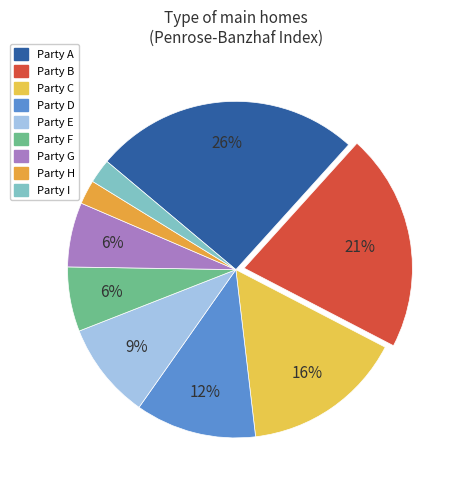

Which category has the biggest portion of the pie?

A